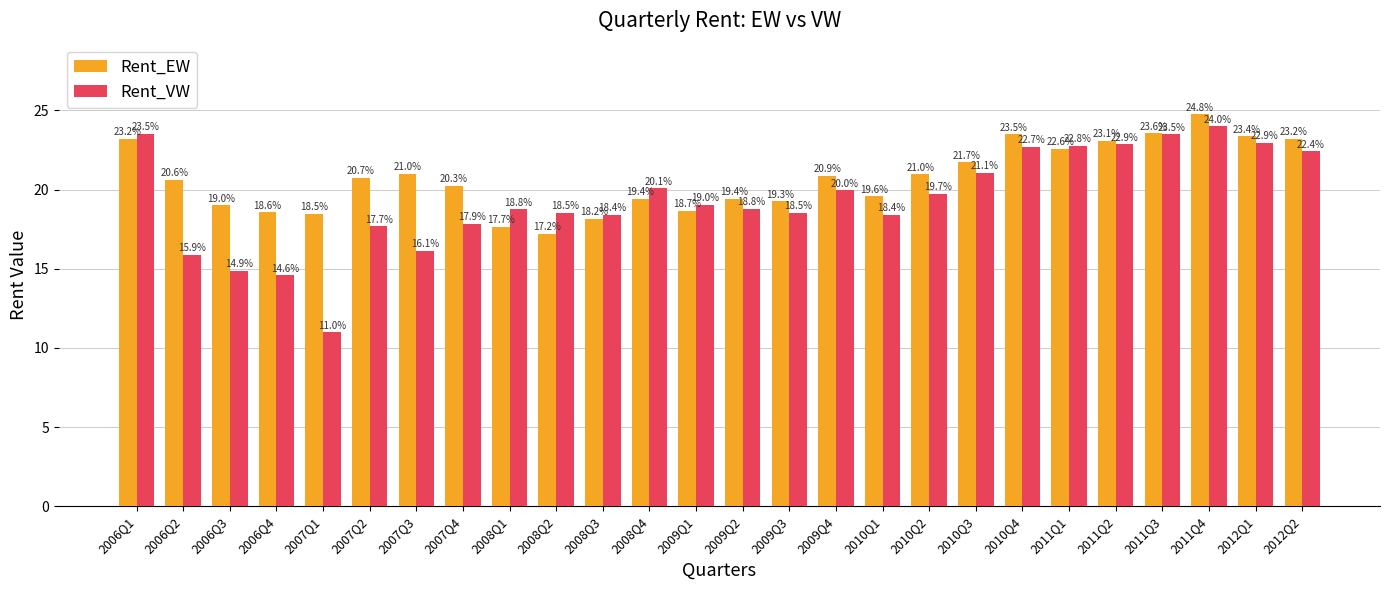

What is the difference between the maximum and minimum values in the Rent_VW series?

13.0